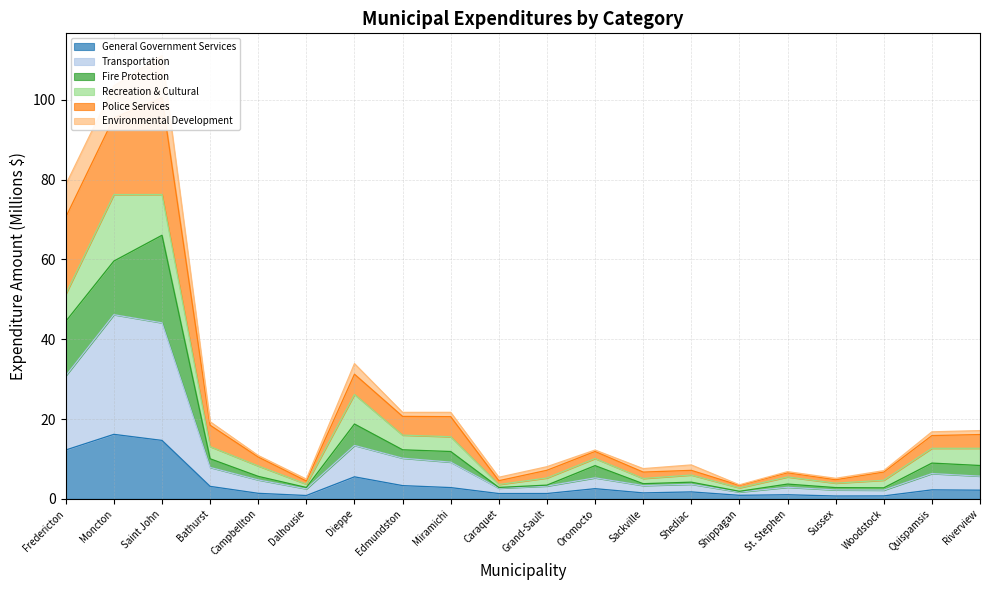

Does the chart display data point markers on the line(s)?

No